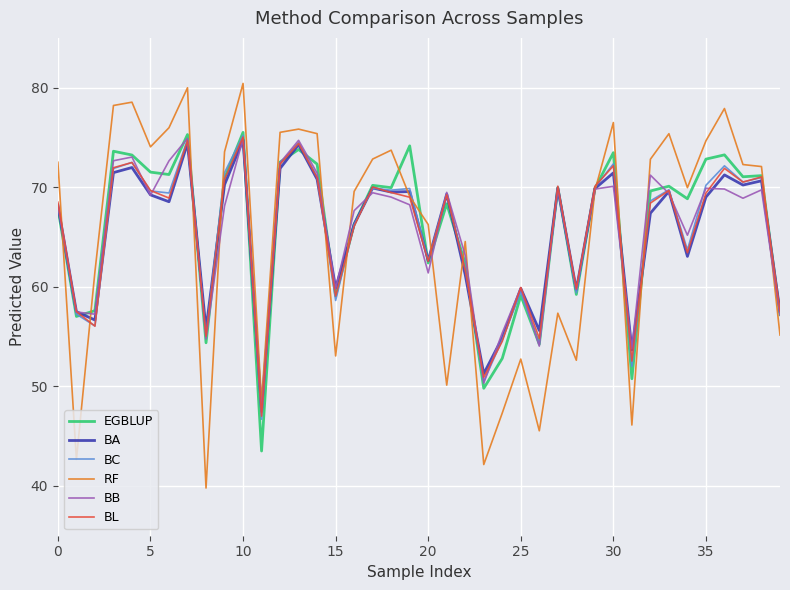

What is the maximum value for EGBLUP?

75.5